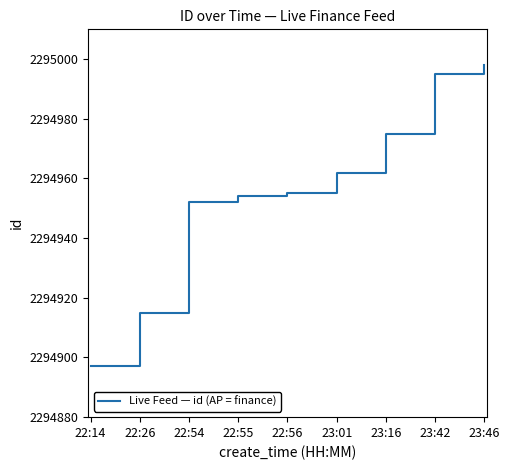

How many series are shown in this chart?

1